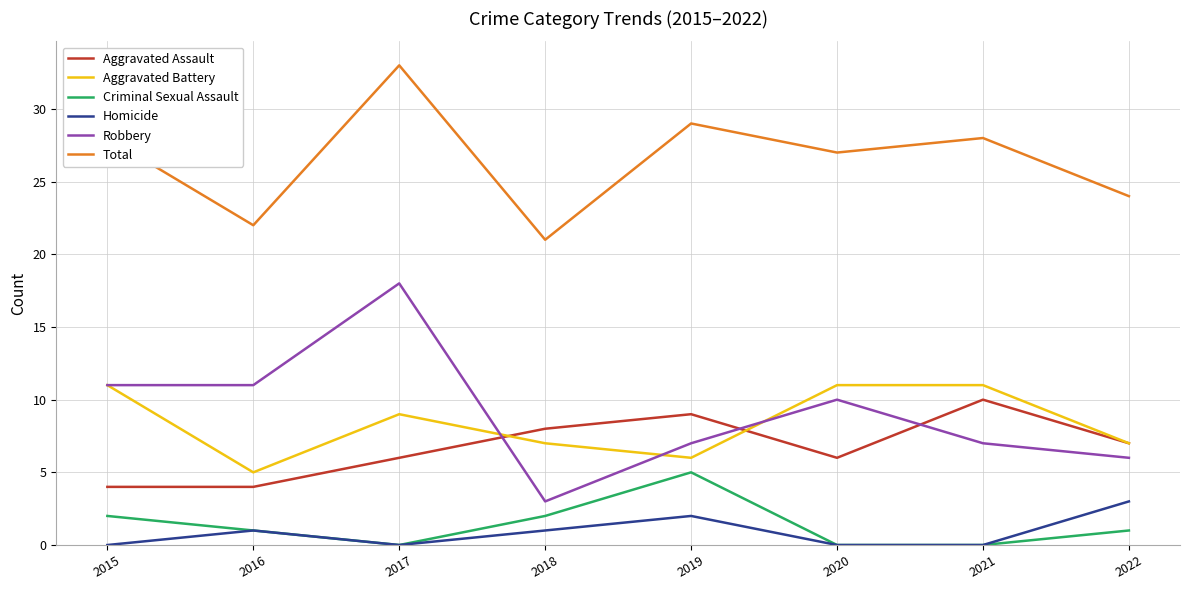

True or false: Total and Robbery intersect in this chart.

False